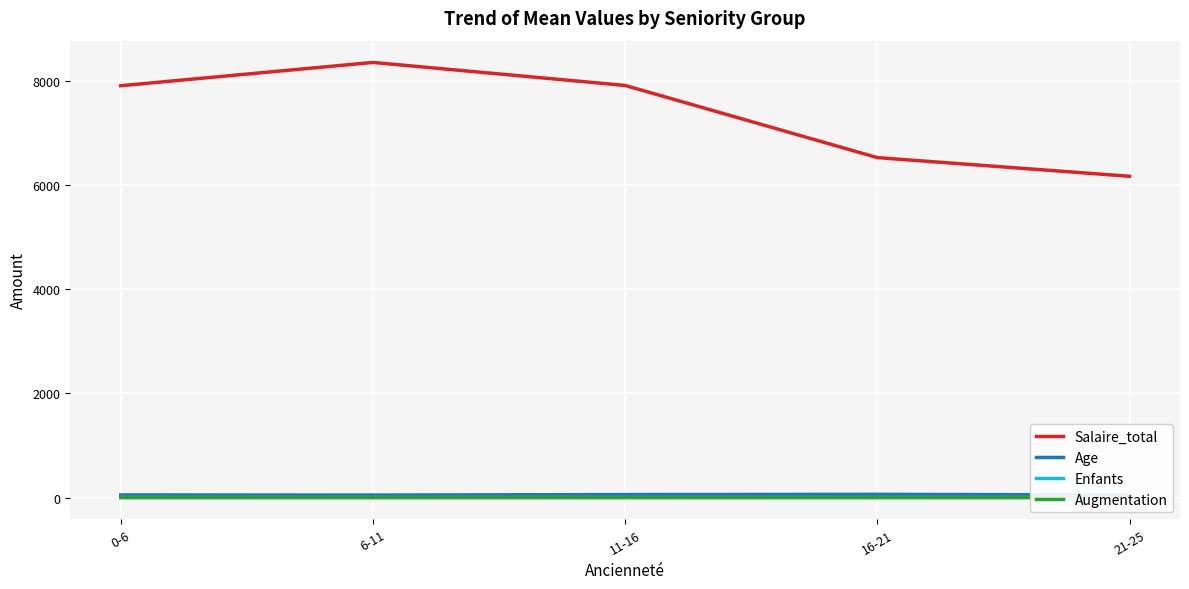

Where is the first local maximum for Augmentation?

11-16